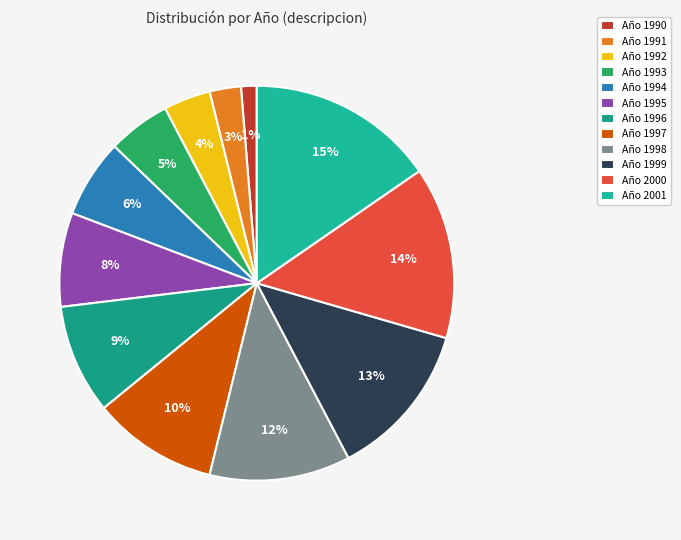

Rank the categories by value from highest to lowest.

Año 2001, Año 2000, Año 1999, Año 1998, Año 1997, Año 1996, Año 1995, Año 1994, Año 1993, Año 1992, Año 1991, Año 1990